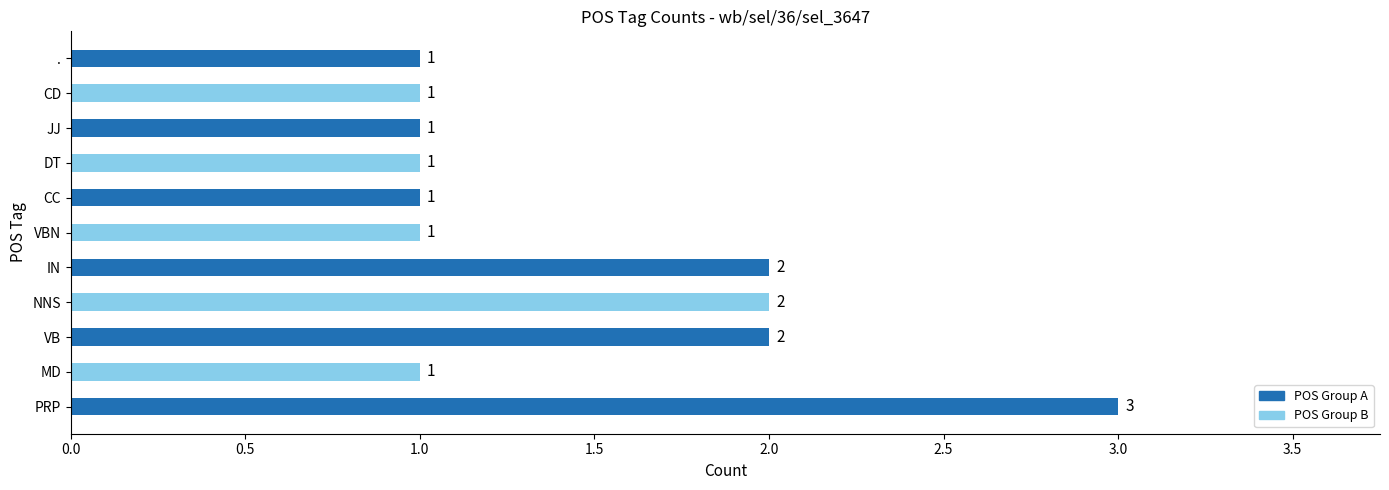

Does the chart contain stacked bars?

No